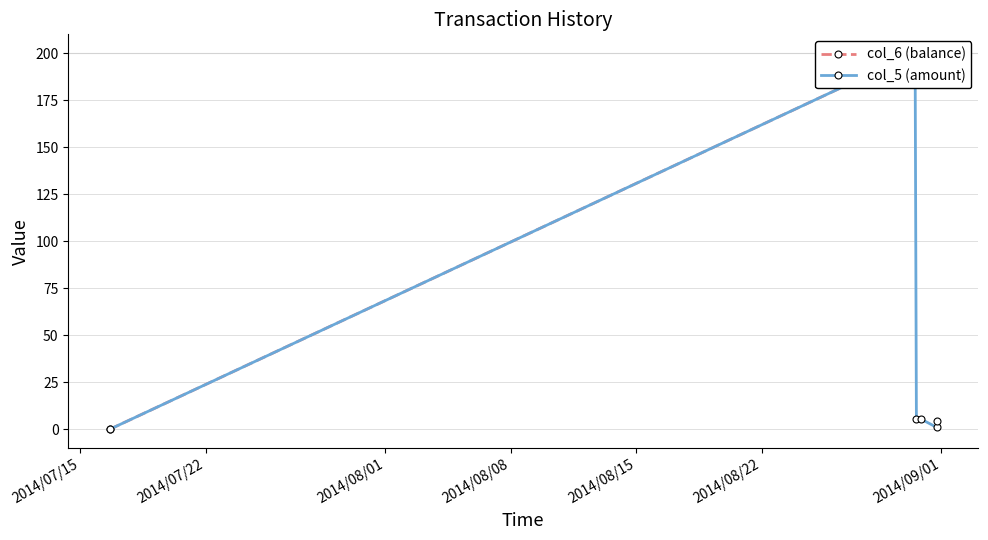

How many values in the col_5 (amount) series exceed 5?

3